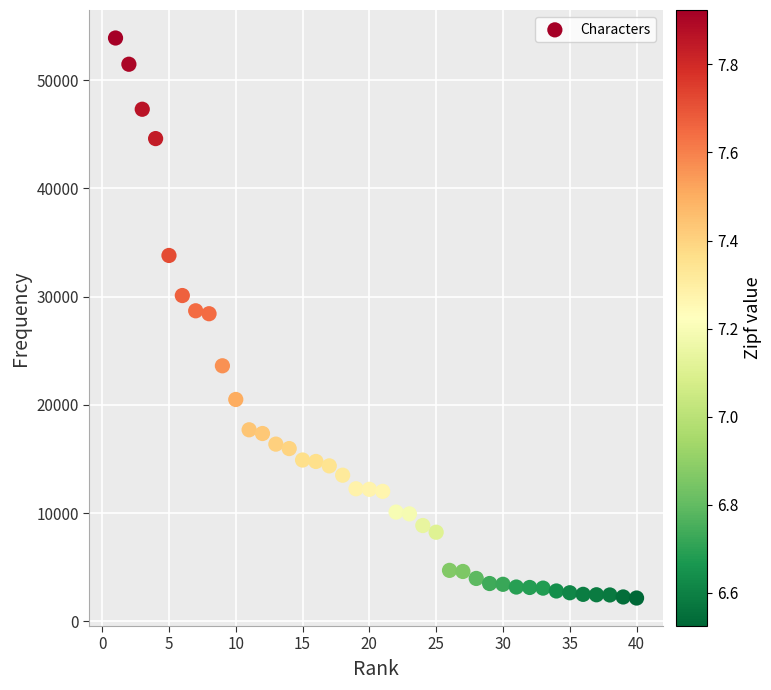

What is the range of X values (max minus min)?

39